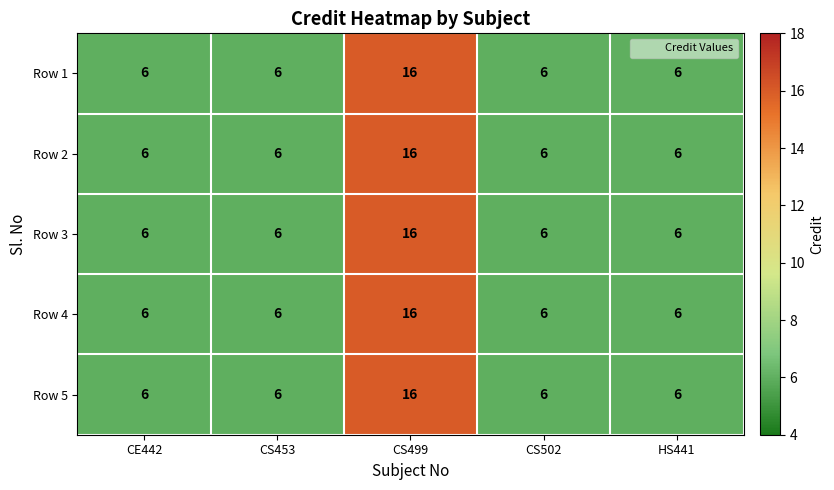

The Row 2 series shows 4 at CE442. True or false?

False